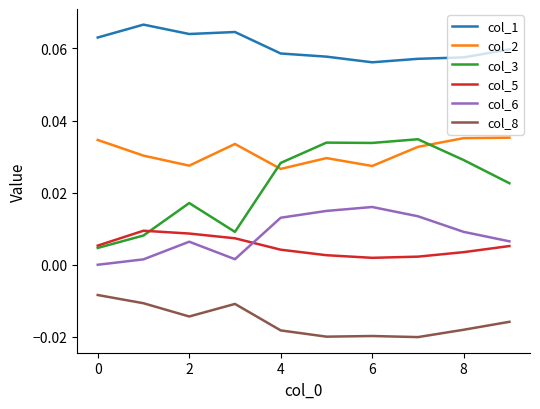

Which series has the largest total across all categories?

col_1